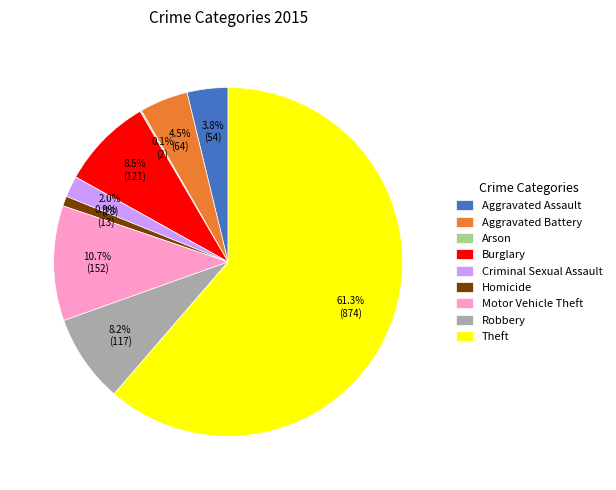

What is the largest slice in the pie chart?

Theft